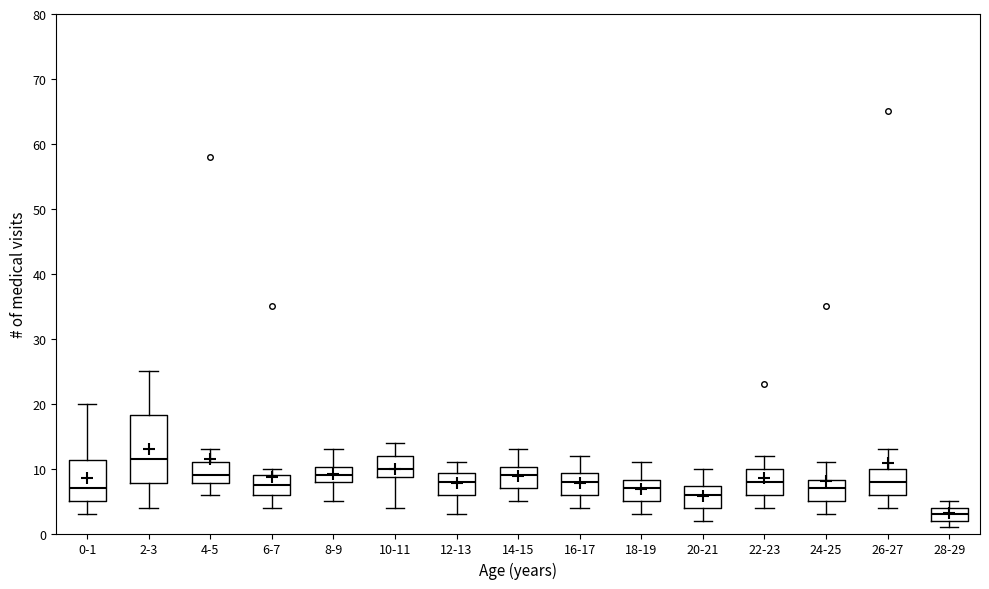

Reading left to right, transcribe this box plot: for each box, give where its median line is, the range the box spans, and where its two whiskers end, as read against the y-axis. The values are not printed on the chart, so give them approximately, as read against the axis.

0-1: median 7, box 5 to 11, whiskers 3 to 20
2-3: median 12, box 8 to 18, whiskers 4 to 25
4-5: median 9, box 8 to 11, whiskers 6 to 13
6-7: median 8, box 6 to 9, whiskers 4 to 10
8-9: median 9, box 8 to 10, whiskers 5 to 13
10-11: median 10, box 9 to 12, whiskers 4 to 14
12-13: median 8, box 6 to 9, whiskers 3 to 11
14-15: median 9, box 7 to 10, whiskers 5 to 13
16-17: median 8, box 6 to 9, whiskers 4 to 12
18-19: median 7, box 5 to 8, whiskers 3 to 11
20-21: median 6, box 4 to 7, whiskers 2 to 10
22-23: median 8, box 6 to 10, whiskers 4 to 12
24-25: median 7, box 5 to 8, whiskers 3 to 11
26-27: median 8, box 6 to 10, whiskers 4 to 13
28-29: median 3, box 2 to 4, whiskers 1 to 5